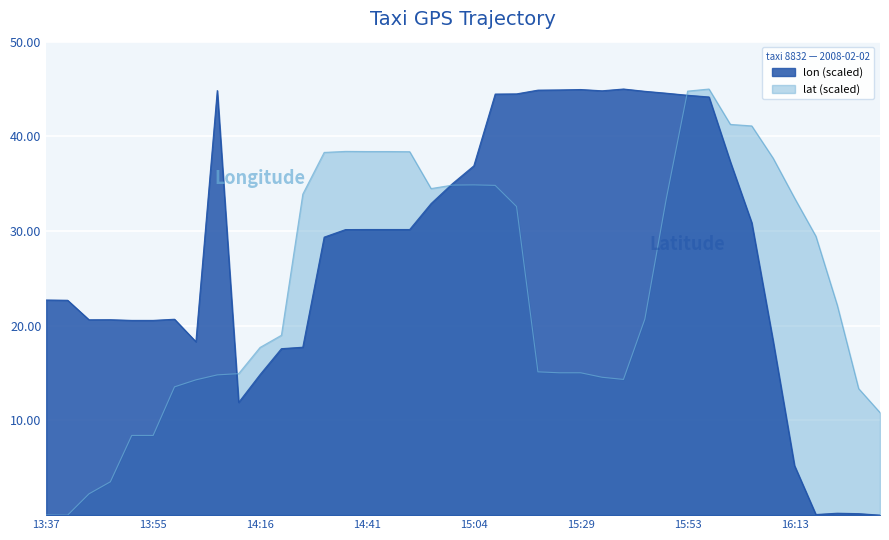

Which series ends up on top after the final intersection of lon and lat?

lat